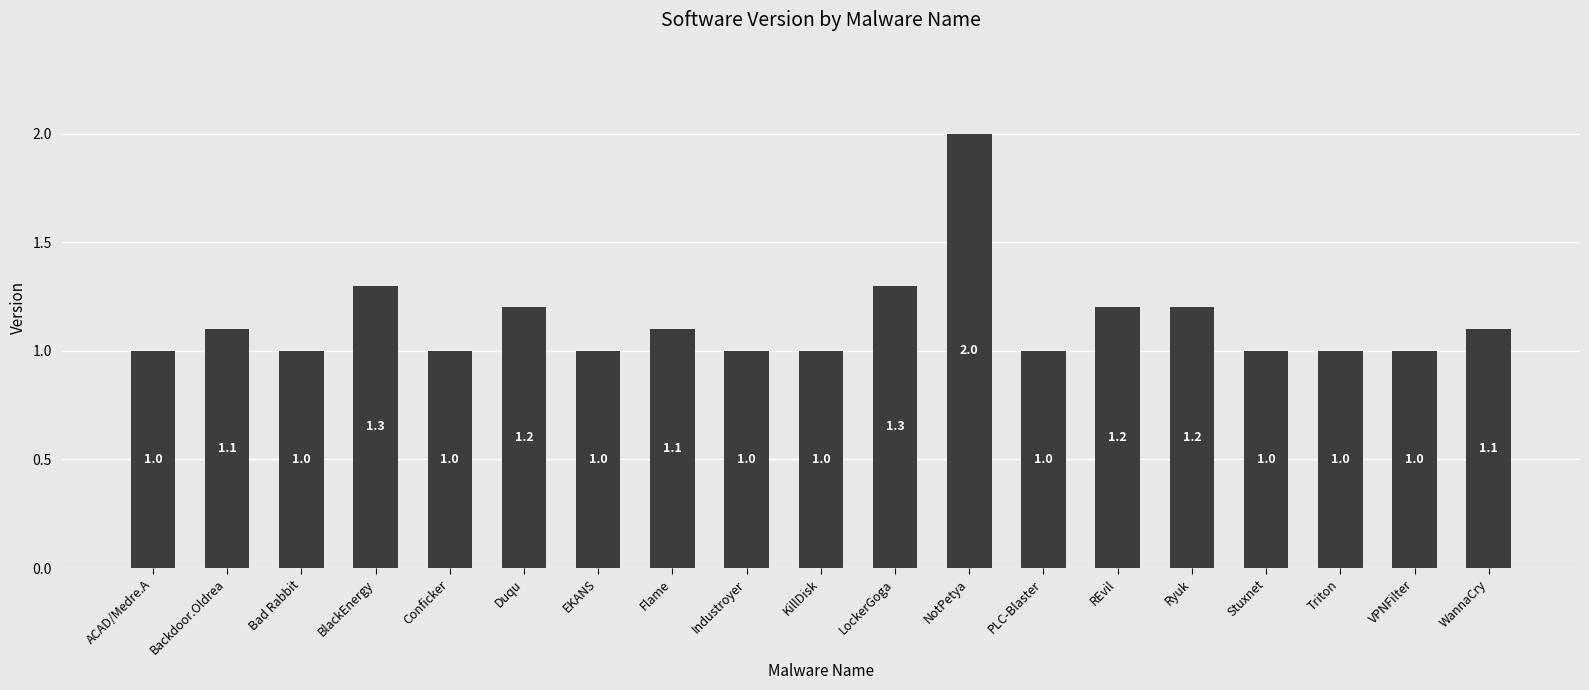

What is the value of the 19th bar from the left?

1.1